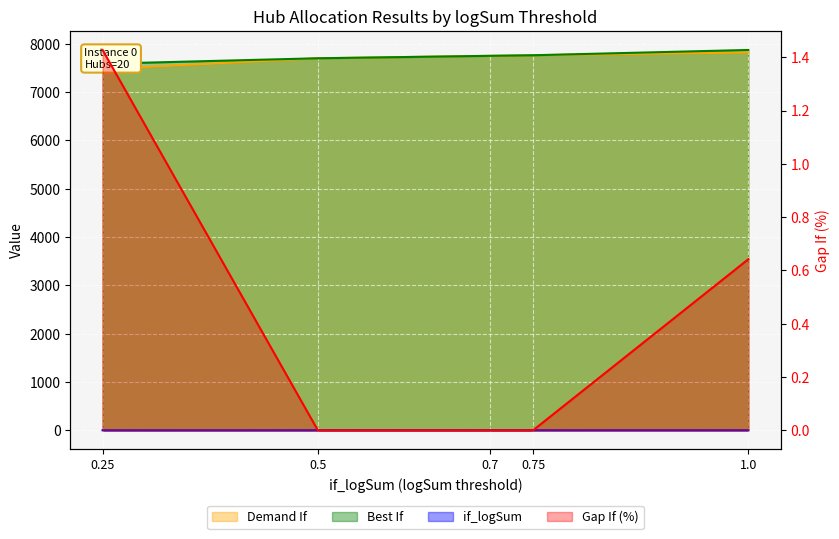

Does the chart display data point markers on the line(s)?

No